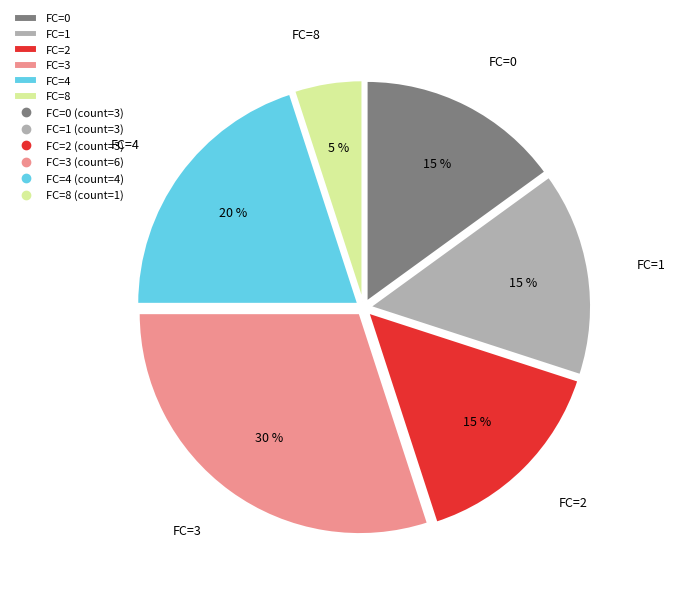

Count the number of slices in the pie.

6